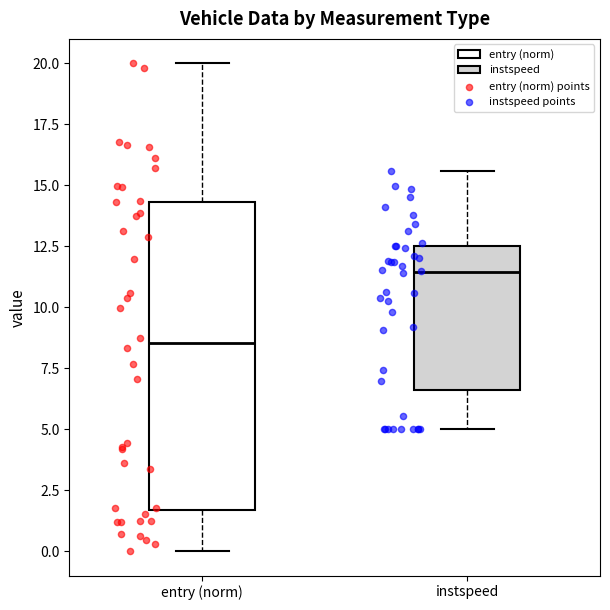

Reading left to right, read every box against the y-axis: the position of its median line, the range the box covers, and the ends of its whiskers. The values are not printed on the chart, so give them approximately, as read against the axis.

entry (norm): median 8.5, box 1.5 to 14.5, whiskers 0.0 to 20.0
instspeed: median 11.5, box 6.5 to 12.5, whiskers 5.0 to 15.5